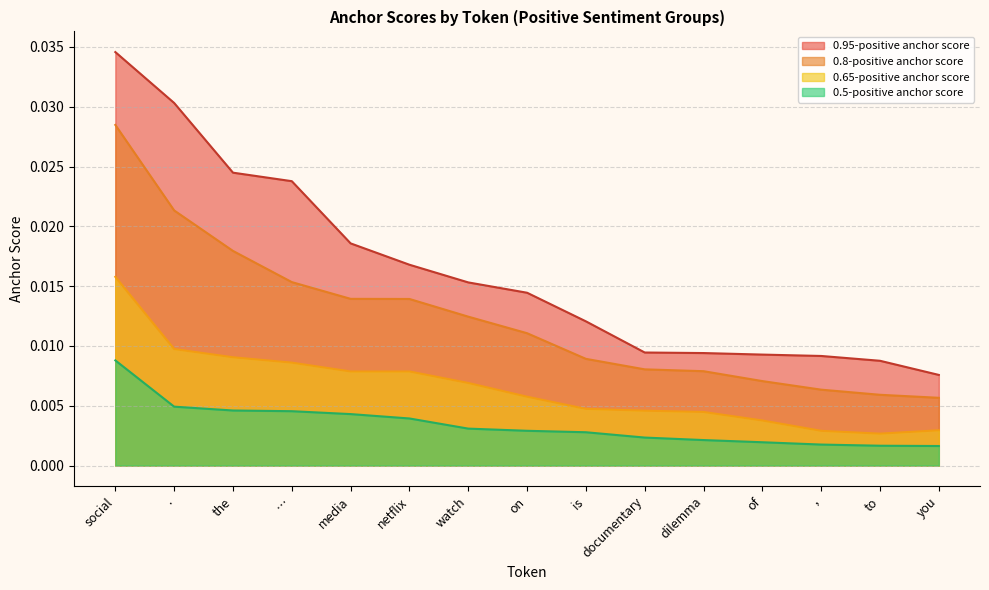

Rank the series at netflix from highest to lowest value.

0.95-positive anchor score, 0.8-positive anchor score, 0.65-positive anchor score, 0.5-positive anchor score